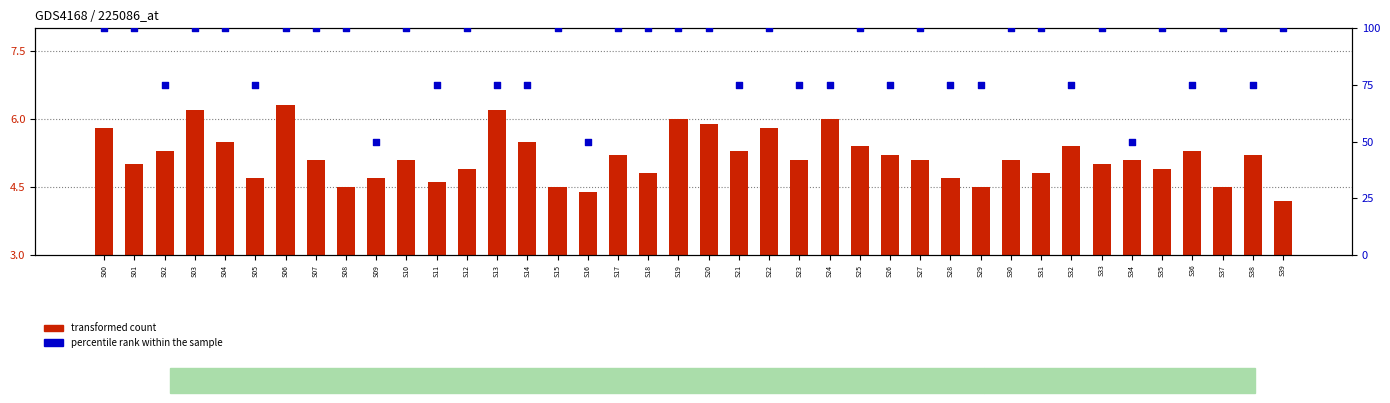

Which series has the largest total across all categories?

percentile rank within the sample